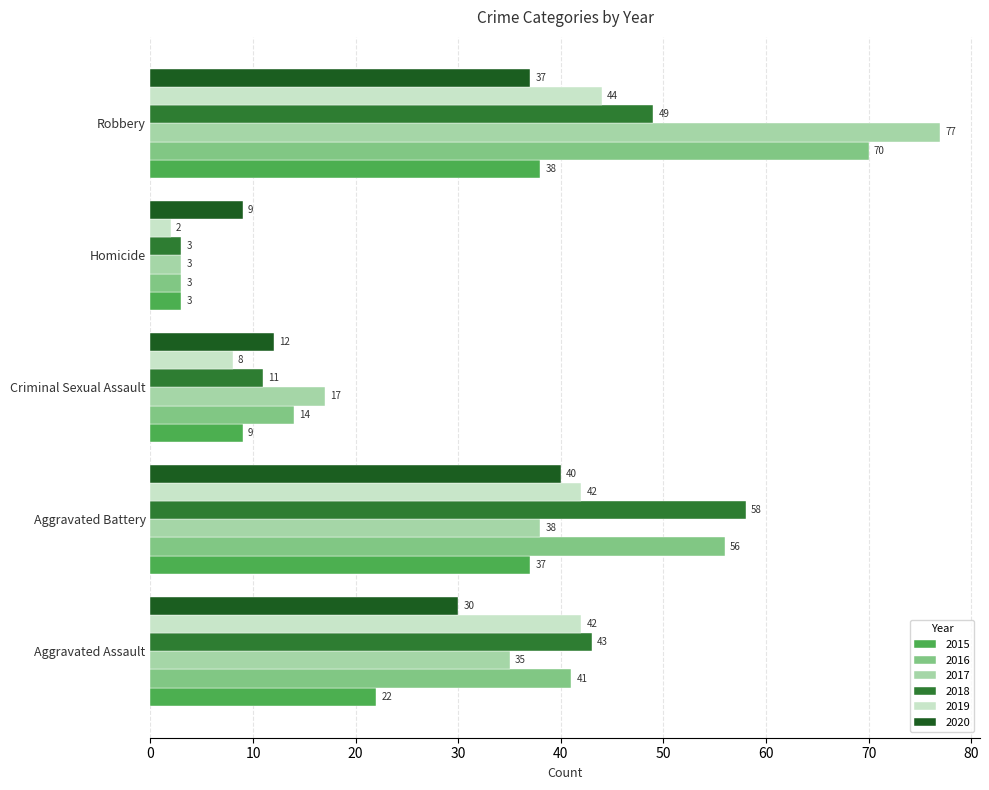

Count the 2016 values in the range 14 to 56.

3